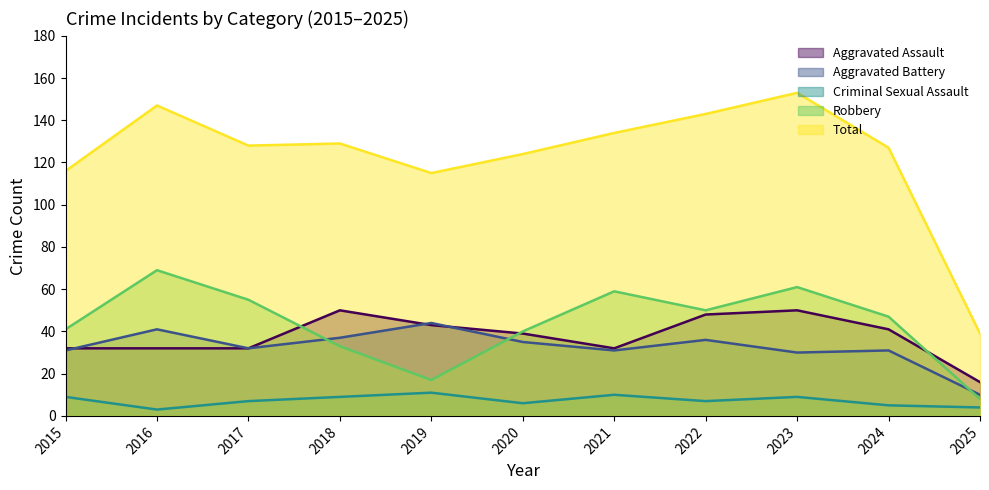

What is the difference between the Robbery values at 2024 and 2025?

39